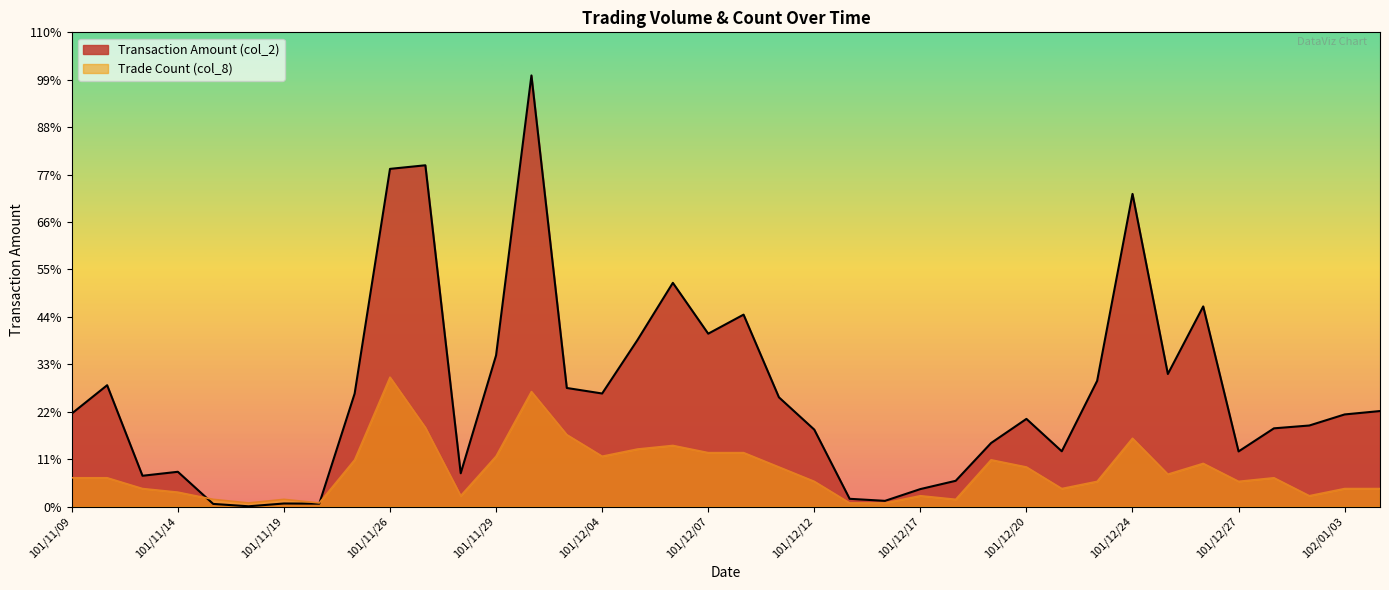

At how many categories does at least one series exceed 263735?

25